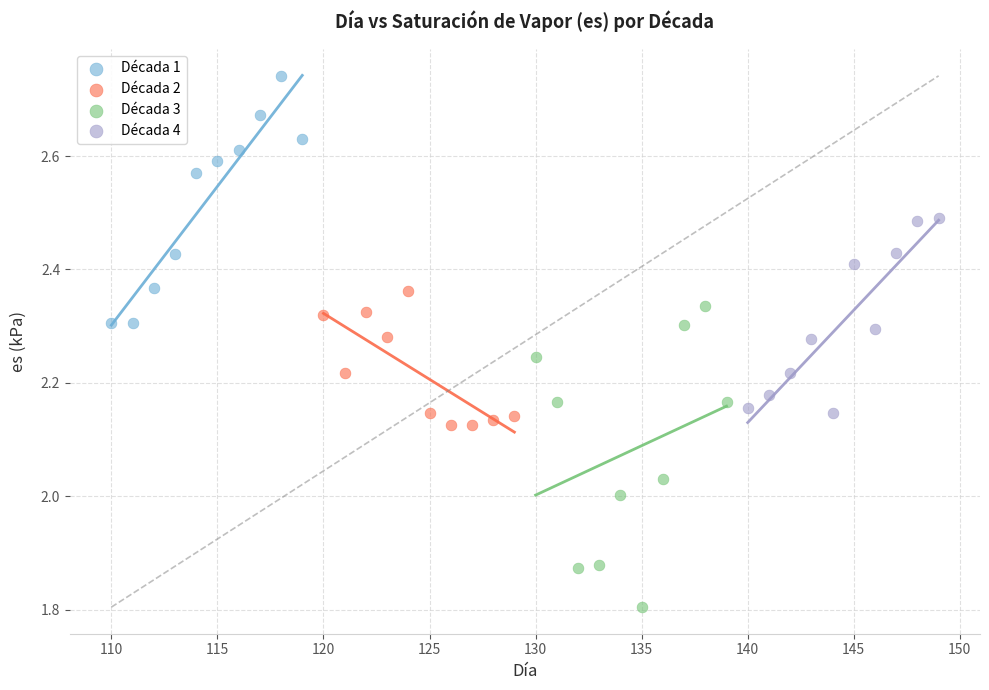

Which series reaches the maximum Y coordinate?

Década 1